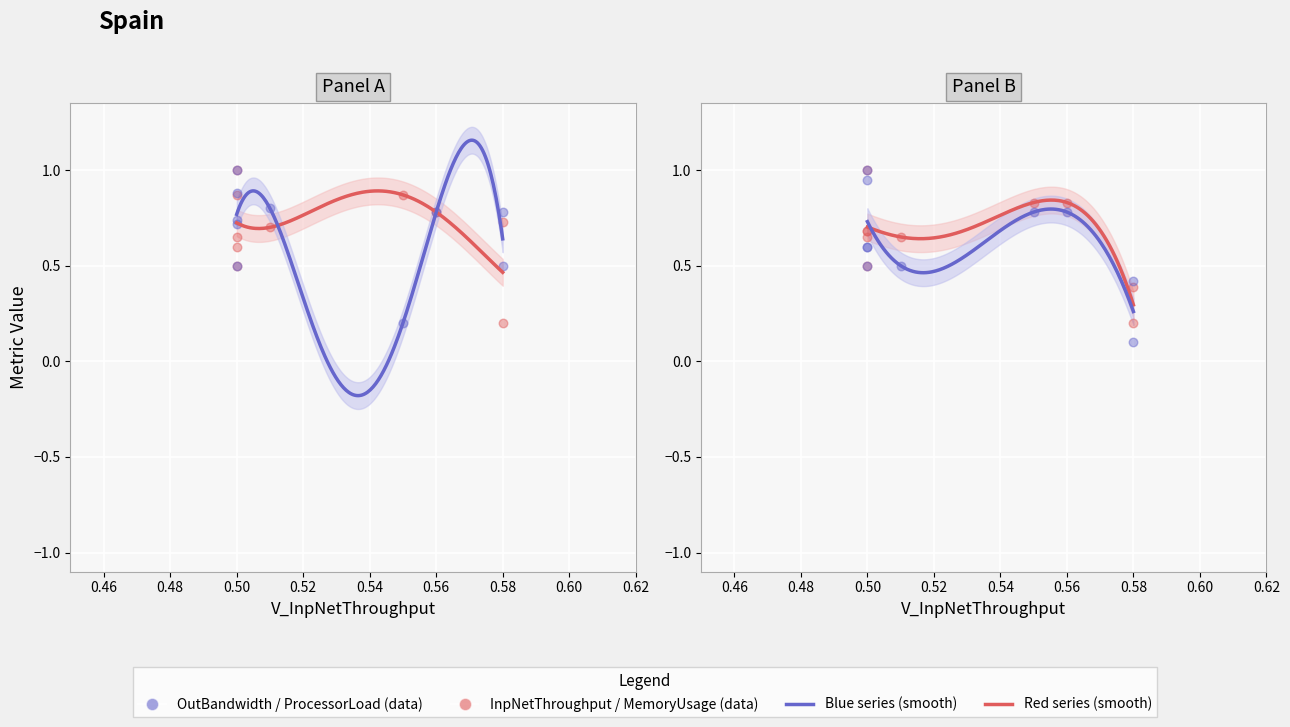

Which series reaches the maximum Y coordinate?

InpNetThroughput